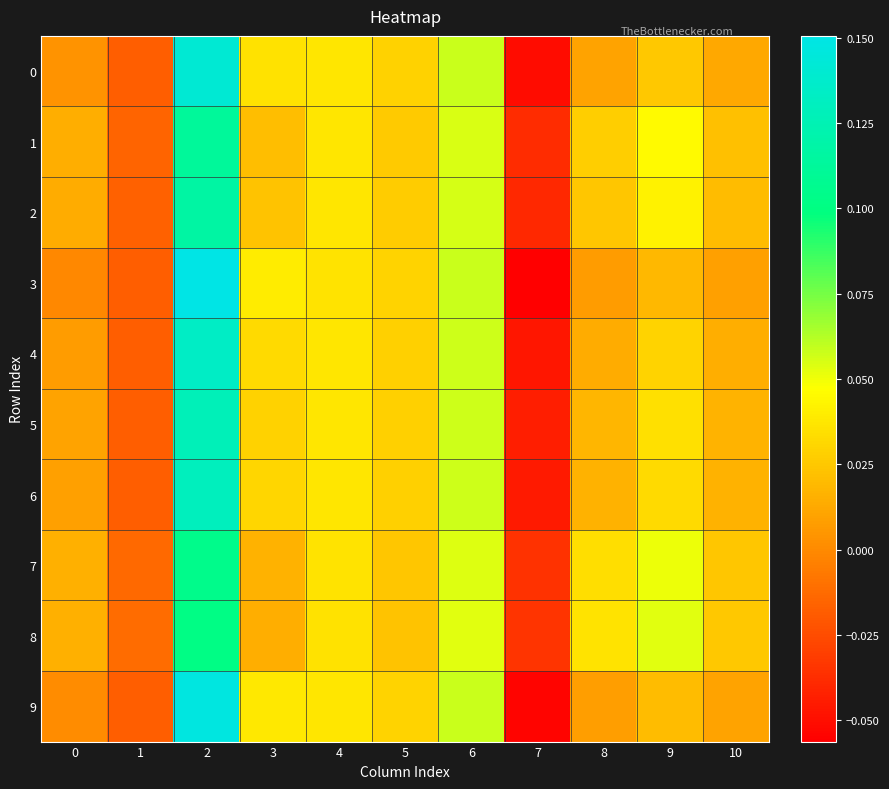

Which has a higher value, 10 or 5?

5